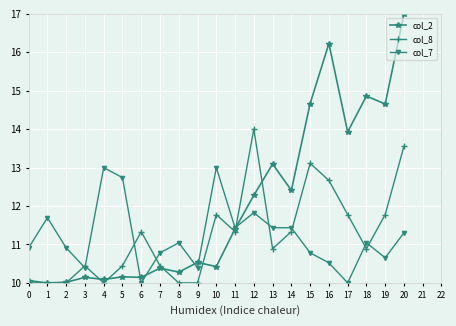

Rank the series at 10 from lowest to highest value.

col_2, col_8, col_7